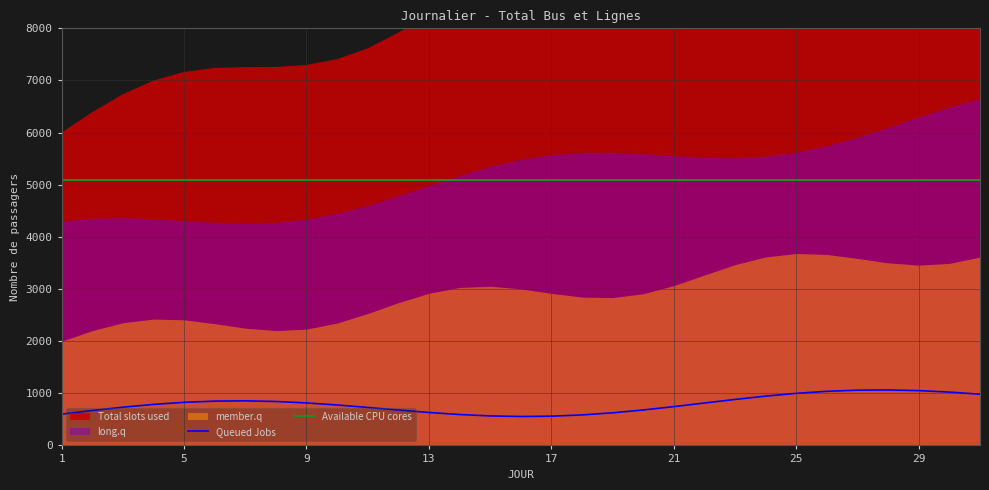

True or false: Available CPU cores and Queued Jobs cross at least once.

False